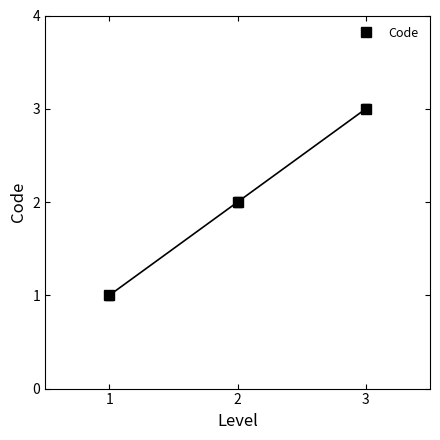

What value does the data have at 2?

2